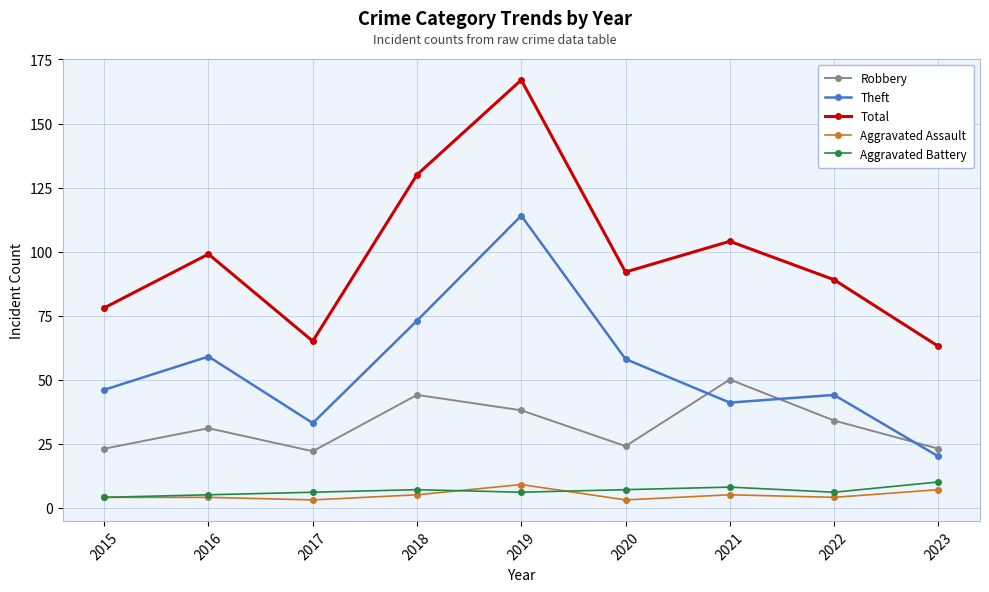

What is the difference between the maximum and minimum values in the Theft series?

94